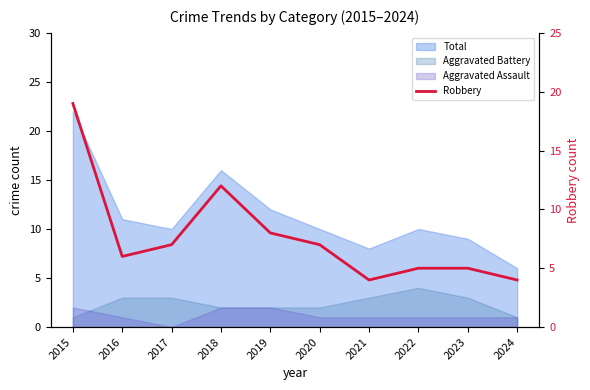

How many points are higher than both their immediate neighbors (excluding endpoints)?

1